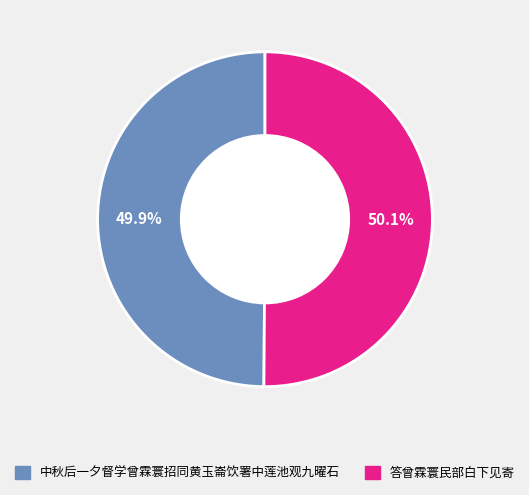

Is there any slice that represents more than half of the pie?

Yes